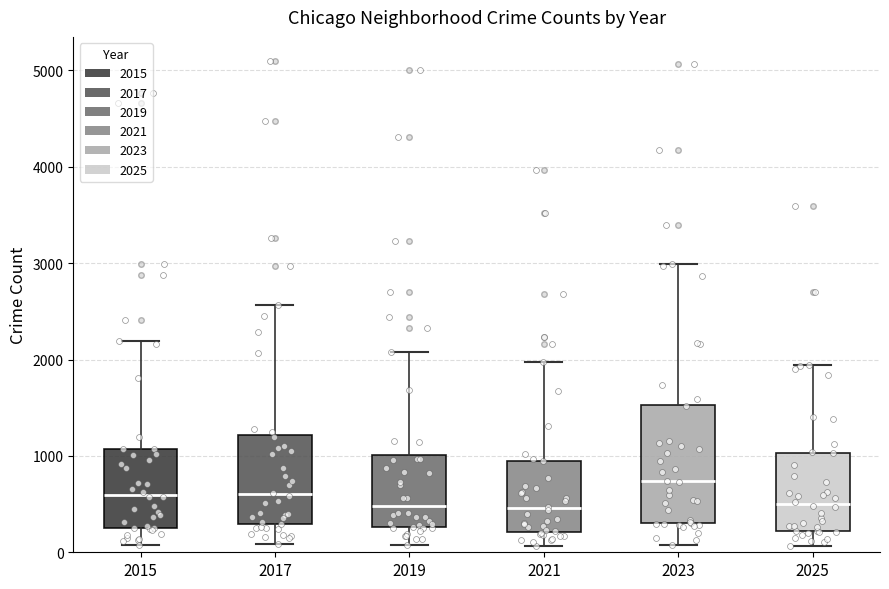

Where does the median line of the box at x = 2017 sit on the y-axis? The values are not printed on the chart, so give them approximately, as read against the axis.

600